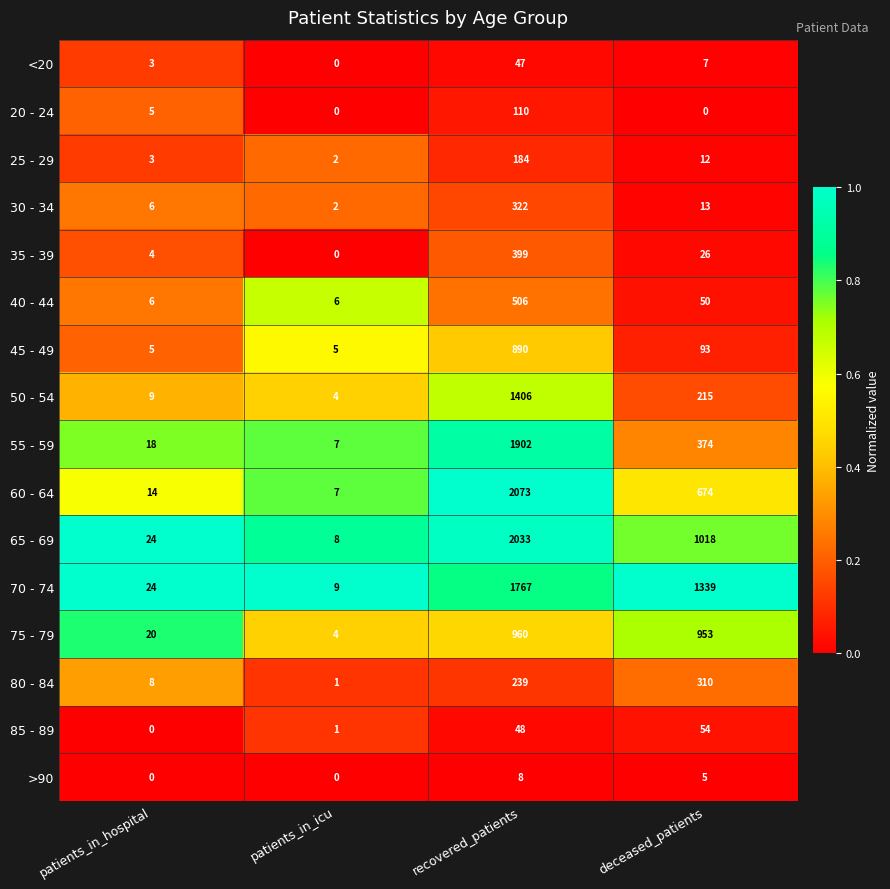

Is it true that 45 - 49 equals 890 at recovered_patients?

True